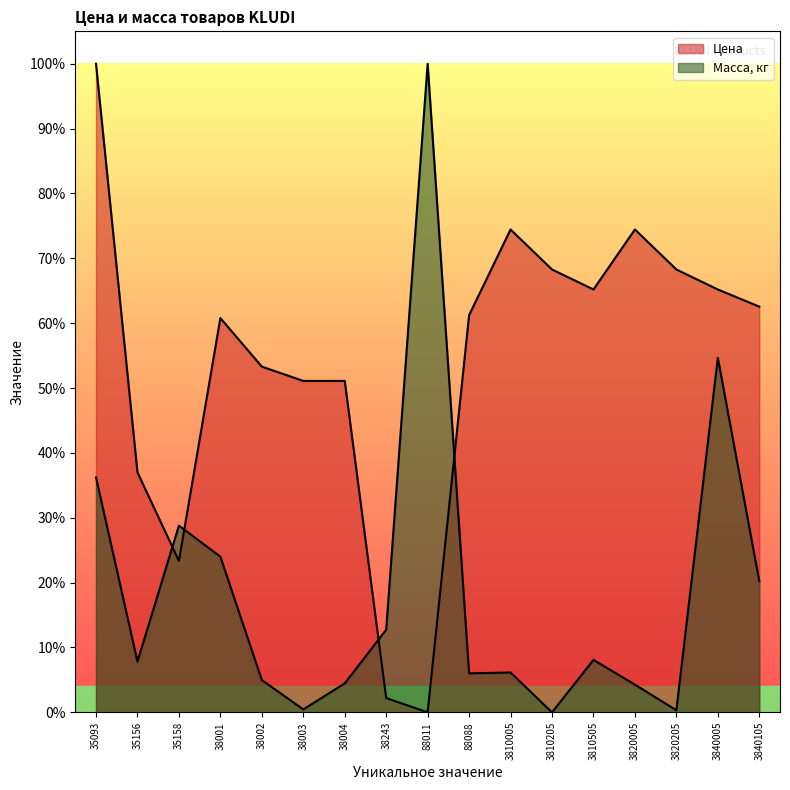

Does the chart have visible grid lines?

No